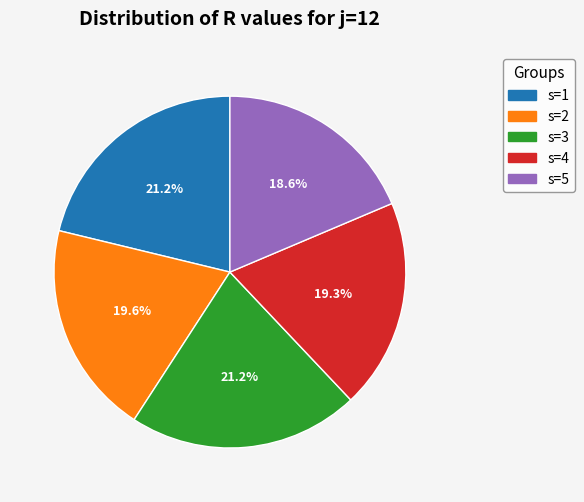

Does any single category account for the majority?

No